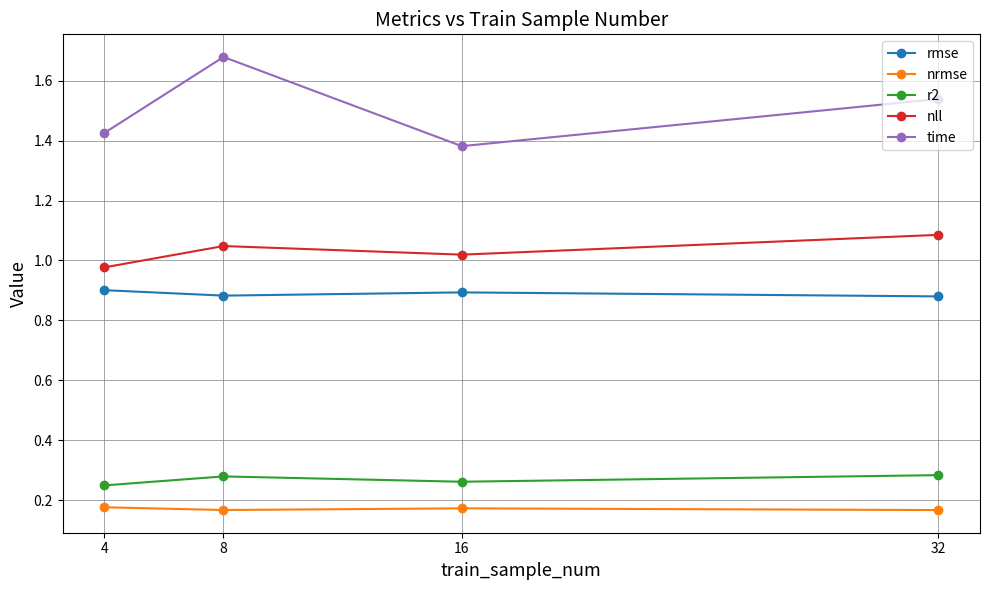

Which label corresponds to the largest value in the chart?

8